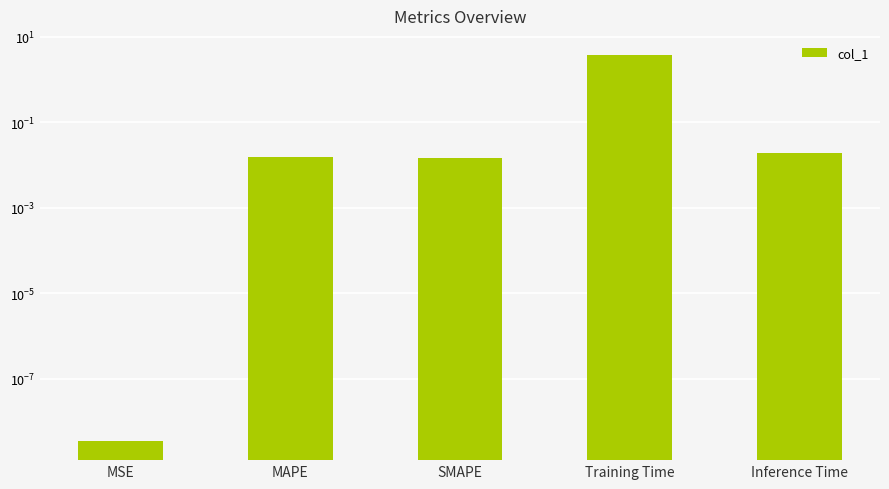

True or false: the data shows 0.0 at MSE.

True